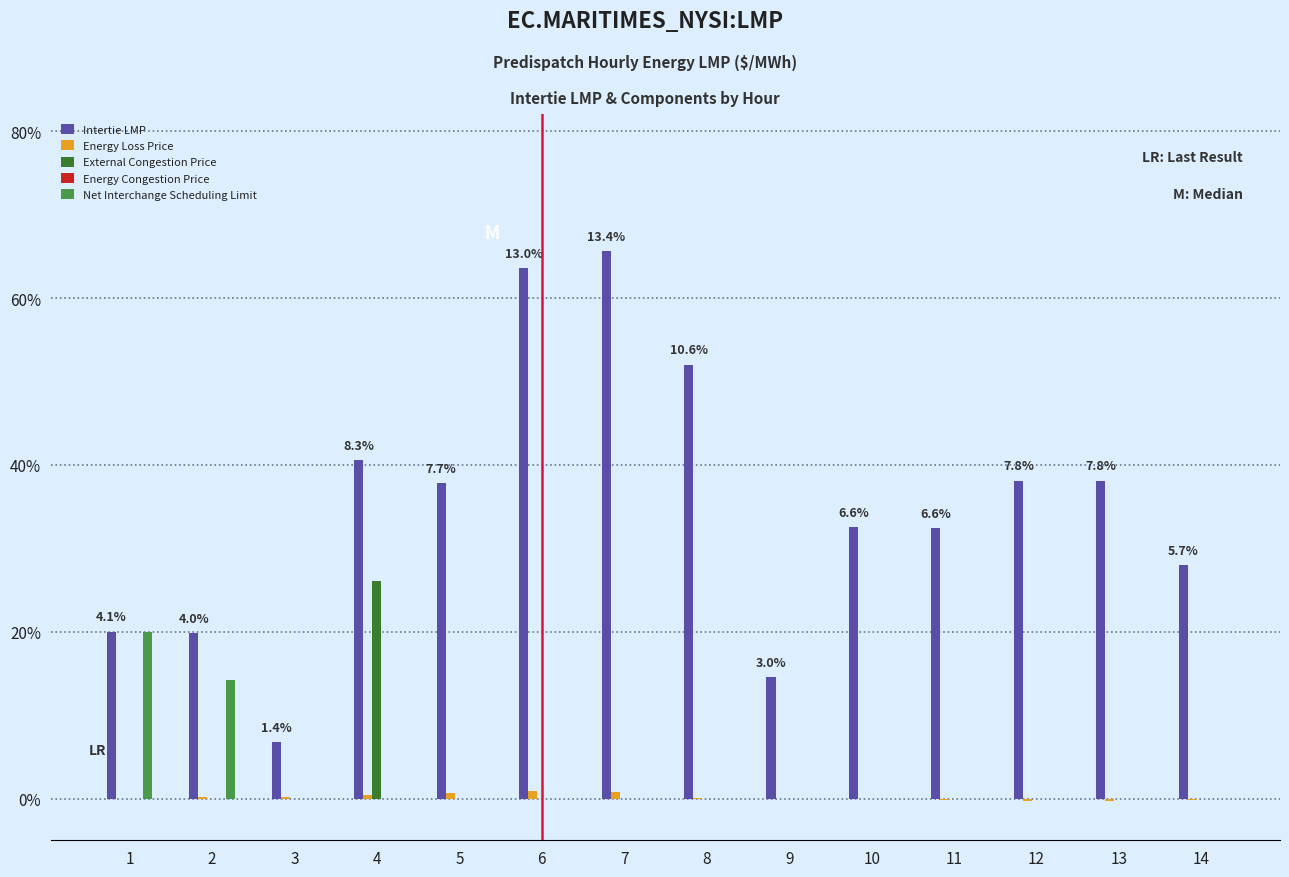

Count the number of categories in the chart.

14